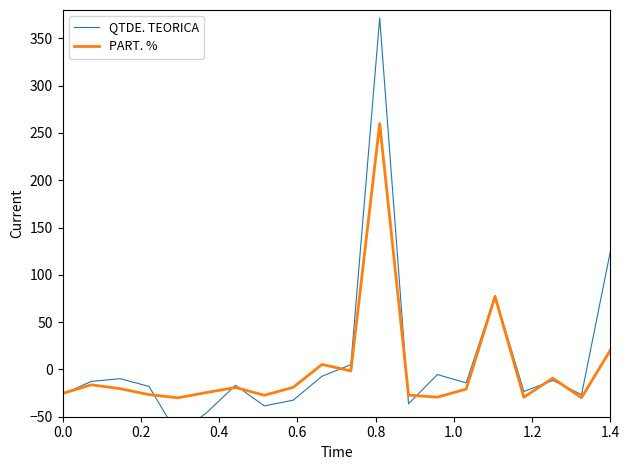

What is the maximum value for PART. %?

260.0